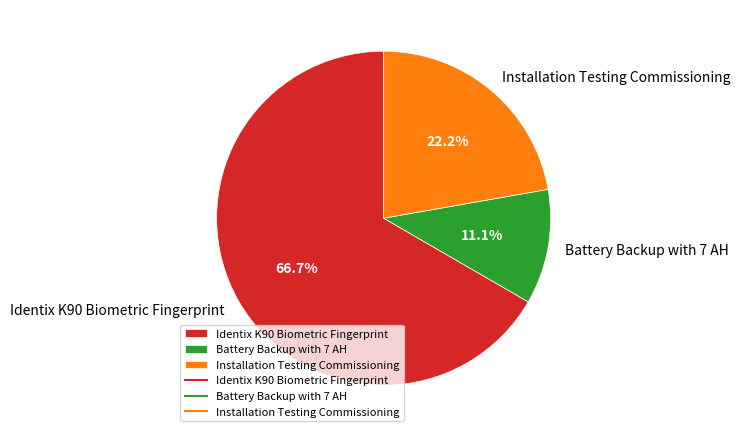

What is the ratio of the value at Battery Backup with 7 AH to the value at Installation Testing Commissioning?

0.5